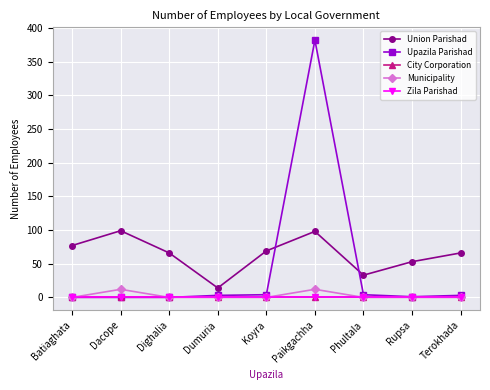

What position from the right is Paikgachha?

4